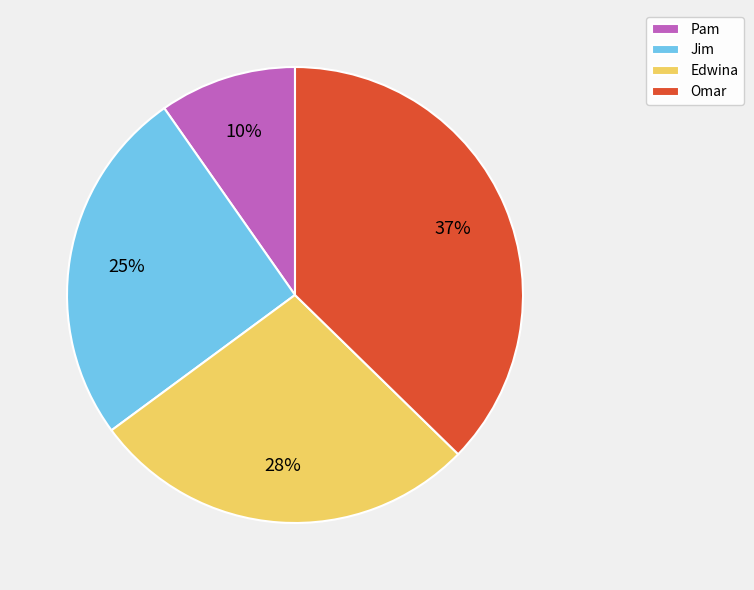

To the nearest percent, what is the combined percentage of Jim and Pam?

35%